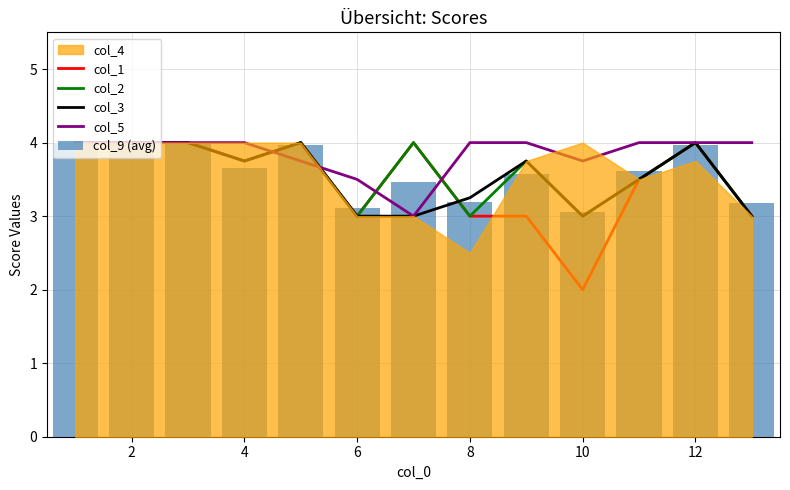

What is the difference between the col_1 values at 12 and 8?

1.0